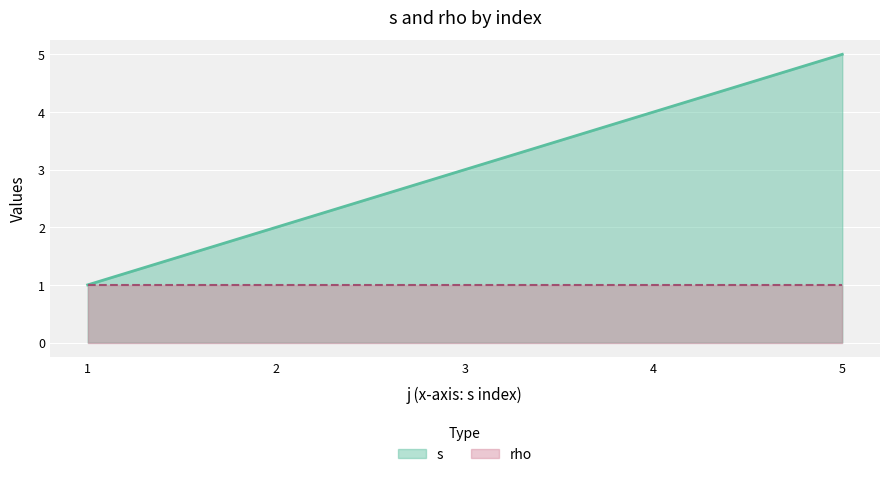

What is the difference between the maximum and minimum values?

4